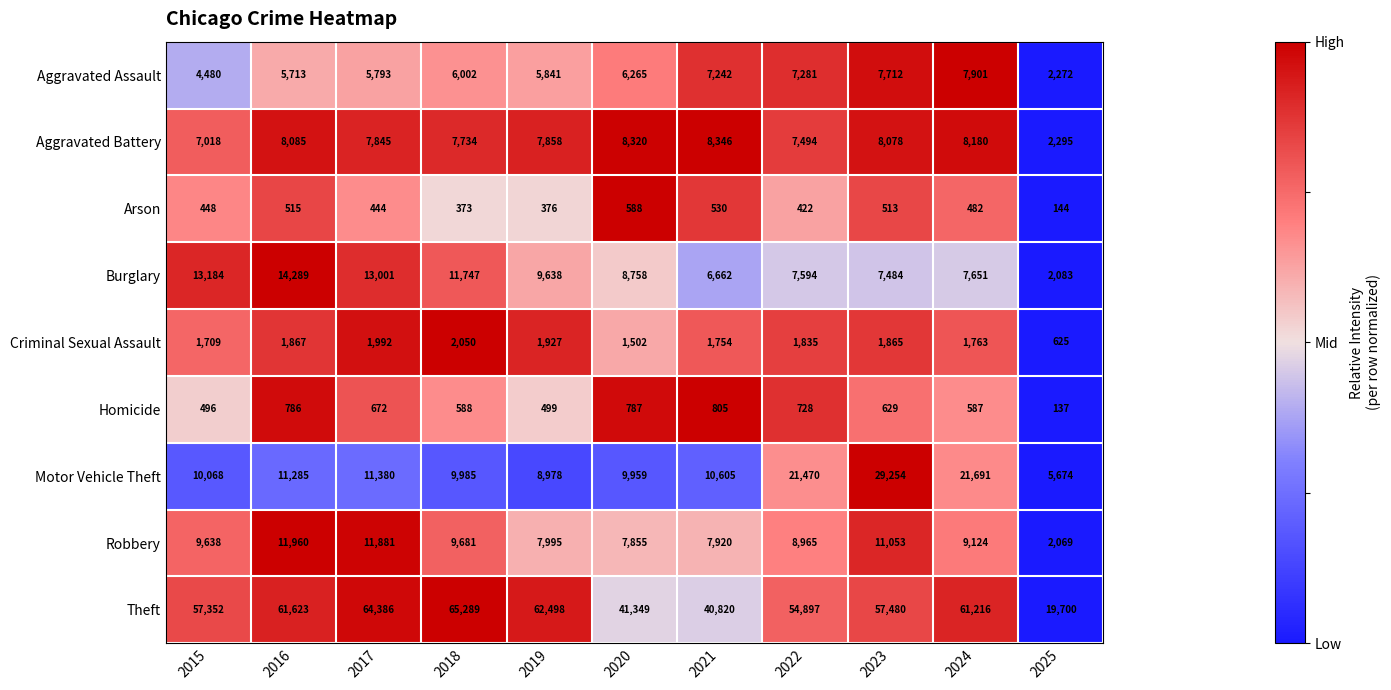

Rank the series at 2020 from lowest to highest value.

Arson, Homicide, Criminal Sexual Assault, Aggravated Assault, Robbery, Aggravated Battery, Burglary, Motor Vehicle Theft, Theft